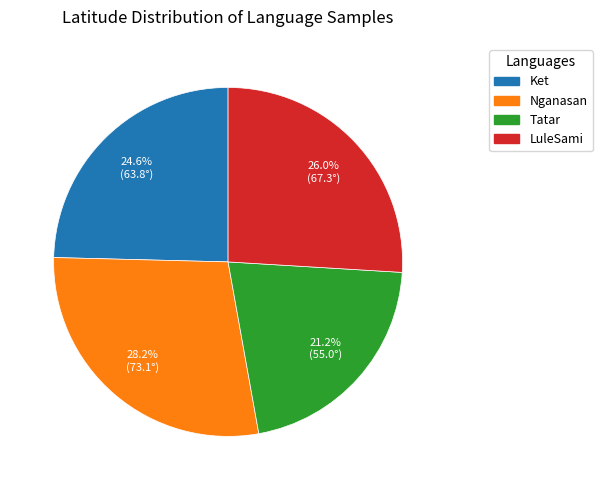

Which has a higher value, Nganasan or Tatar?

Nganasan